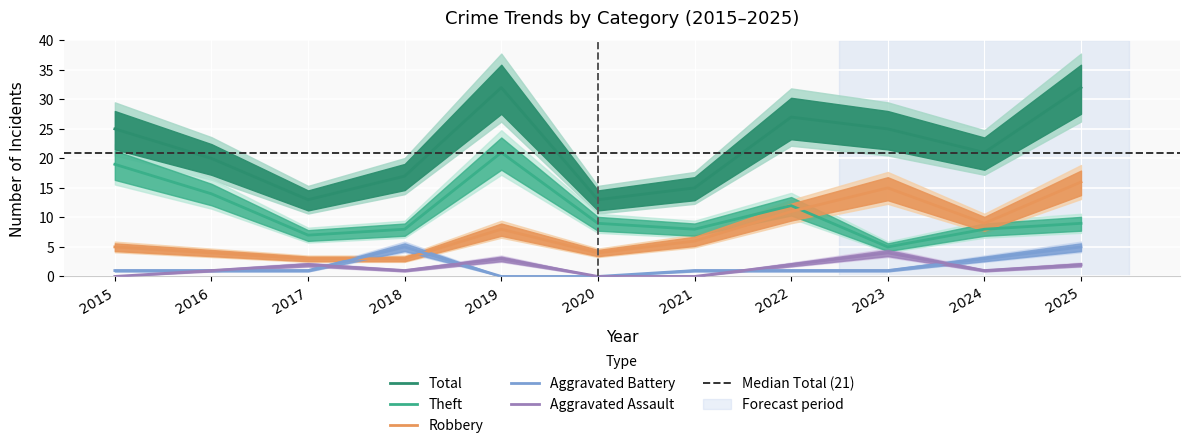

What is the highest value of the Robbery series?

16